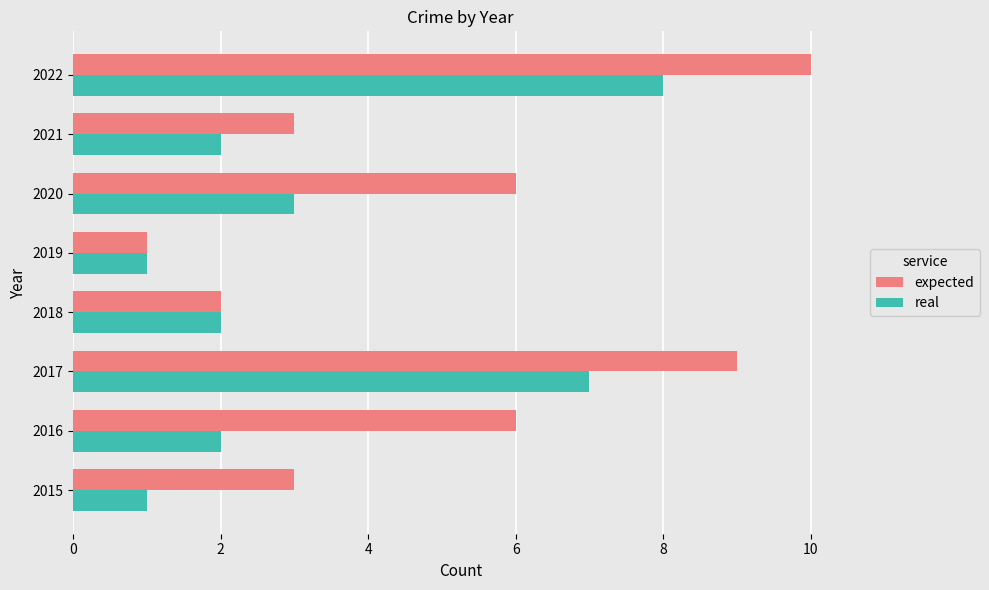

Which series has the largest range (max minus min)?

expected